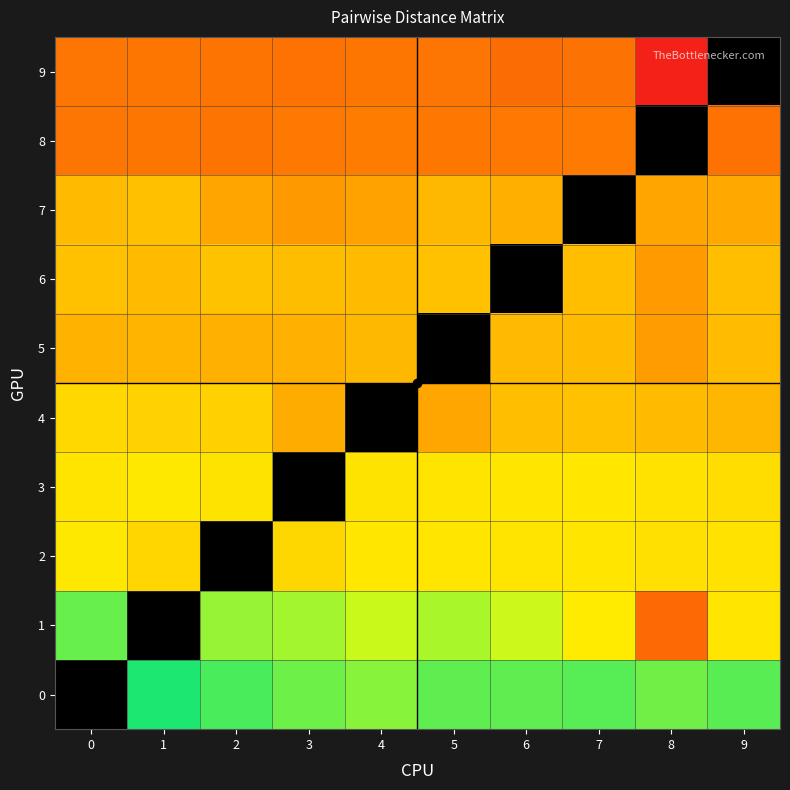

At 5, list the series in order from largest to smallest.

0, 1, 2, 3, 6, 7, 4, 8, 9, 5